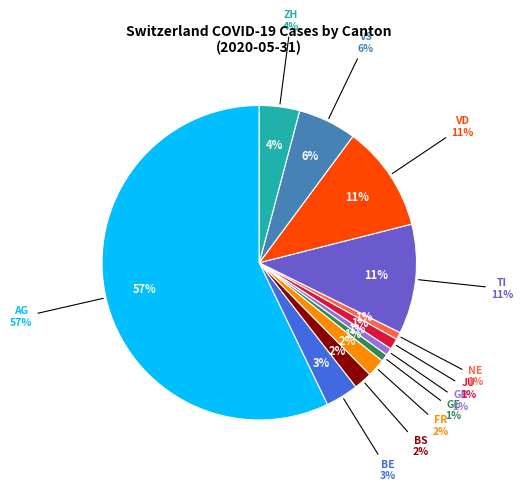

To the nearest percent, what portion does GE represent?

1%